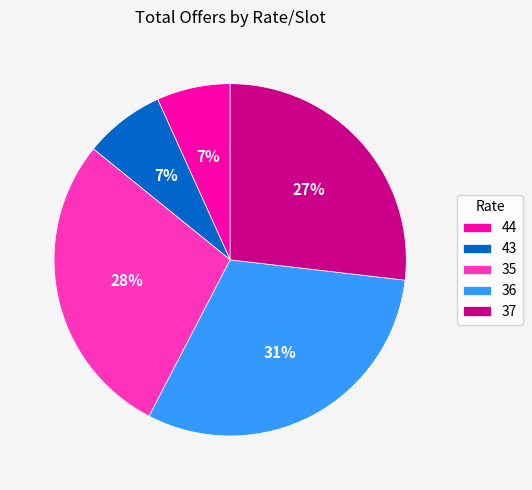

Approximately how many times larger is the value at 37 compared to 36?

0.9